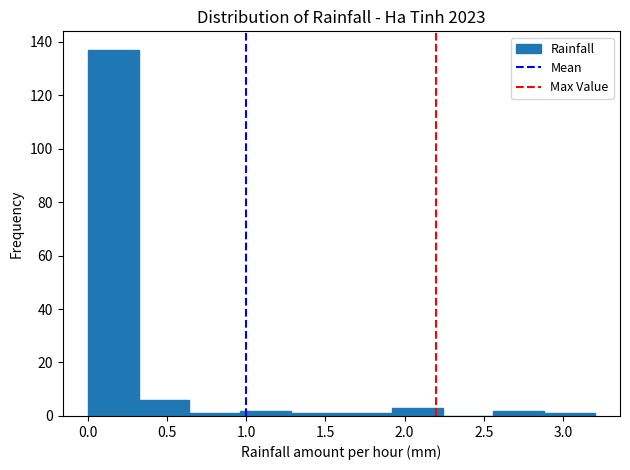

Reading left to right, transcribe this chart: for each bar, give the range it covers on the x-axis and its height. Neither the bar edges nor the heights are printed on the chart, so give them approximately, as read against the axes.

0.00 to 0.32: 138
0.32 to 0.64: 6
0.64 to 0.96: under 2
0.96 to 1.28: 2
1.28 to 1.60: under 2
1.60 to 1.92: under 2
1.92 to 2.24: 4
2.24 to 2.56: 0
2.56 to 2.88: 2
2.88 to 3.20: under 2